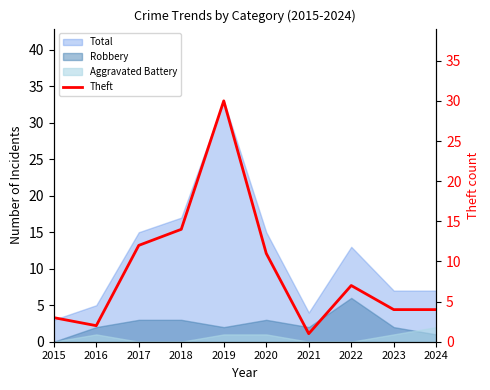

The value at 2018 is 25. True or false?

False